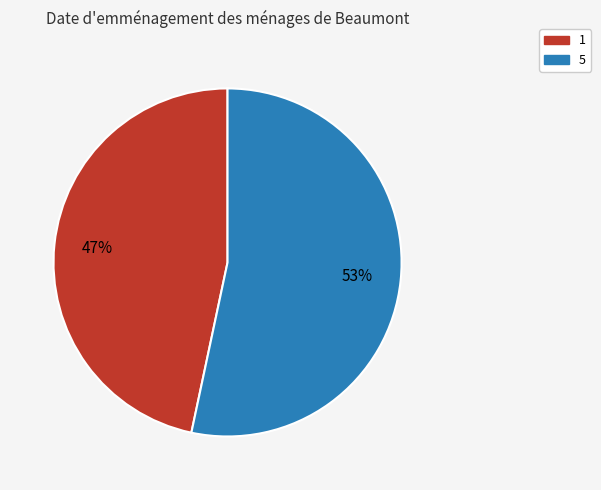

Approximately how many times larger is the value at 1 compared to 5?

0.9